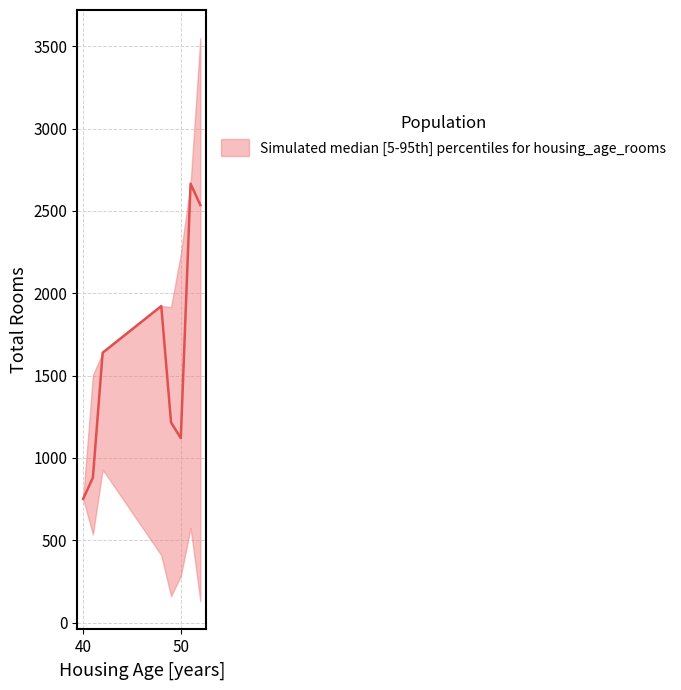

True or false: median and lower cross at least once.

False